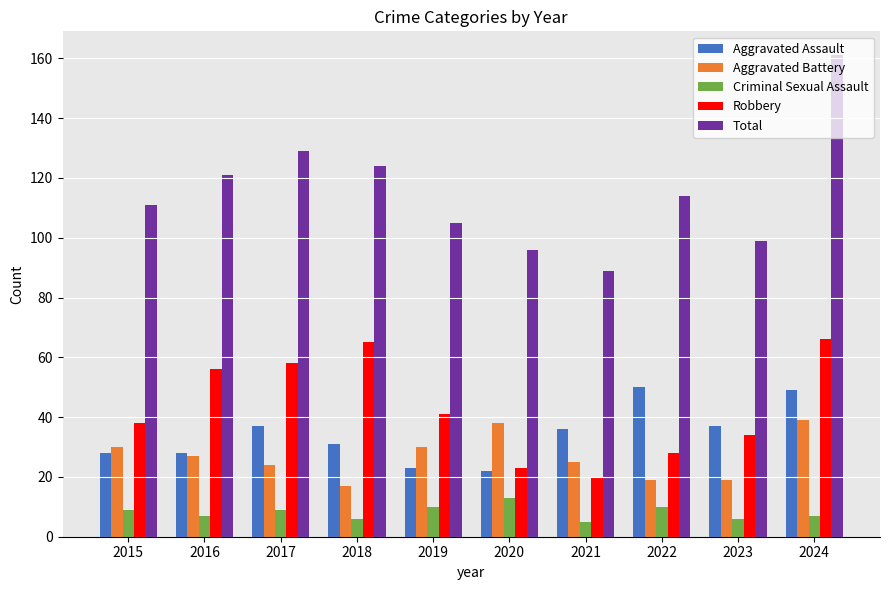

What is the value of the Aggravated Battery bar at the 3rd from the left?

24